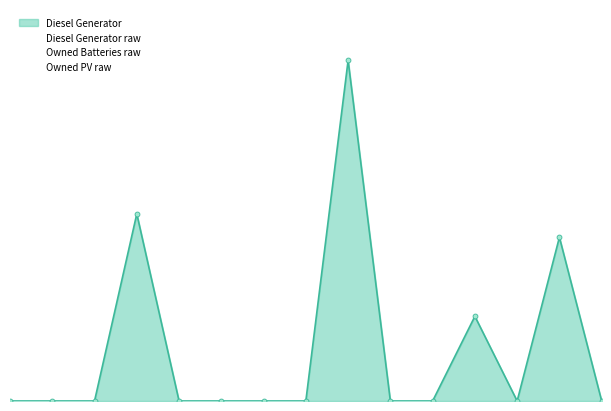

List the series in order of their peak value, highest first.

Diesel Generator, Owned Batteries, Owned PV